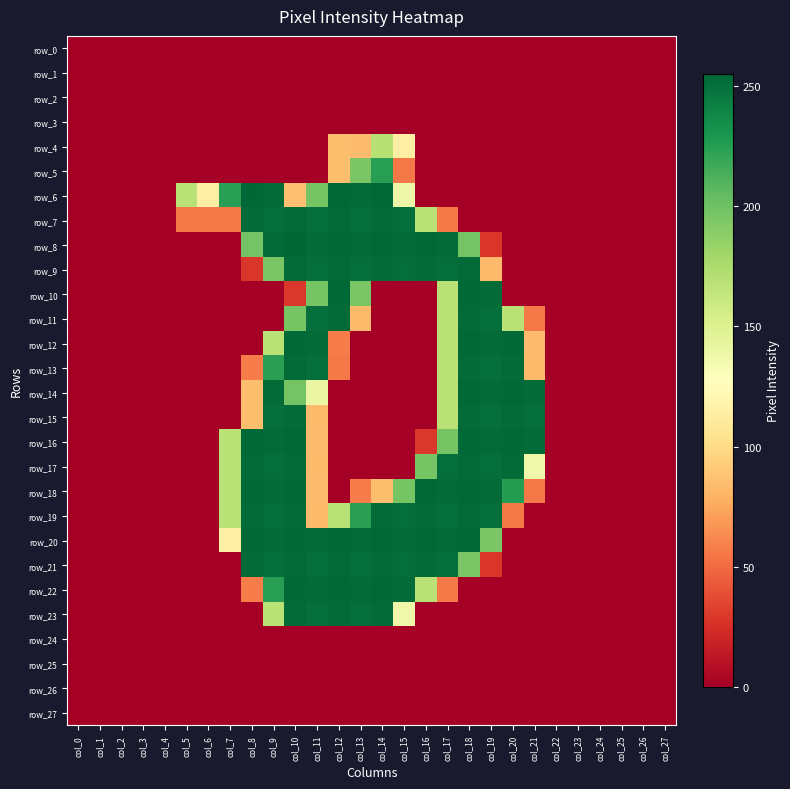

The row_10 series shows 0 at col_22. True or false?

True